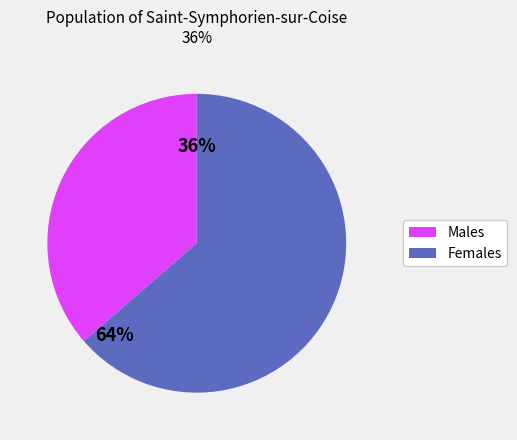

Count the number of slices in the pie.

2